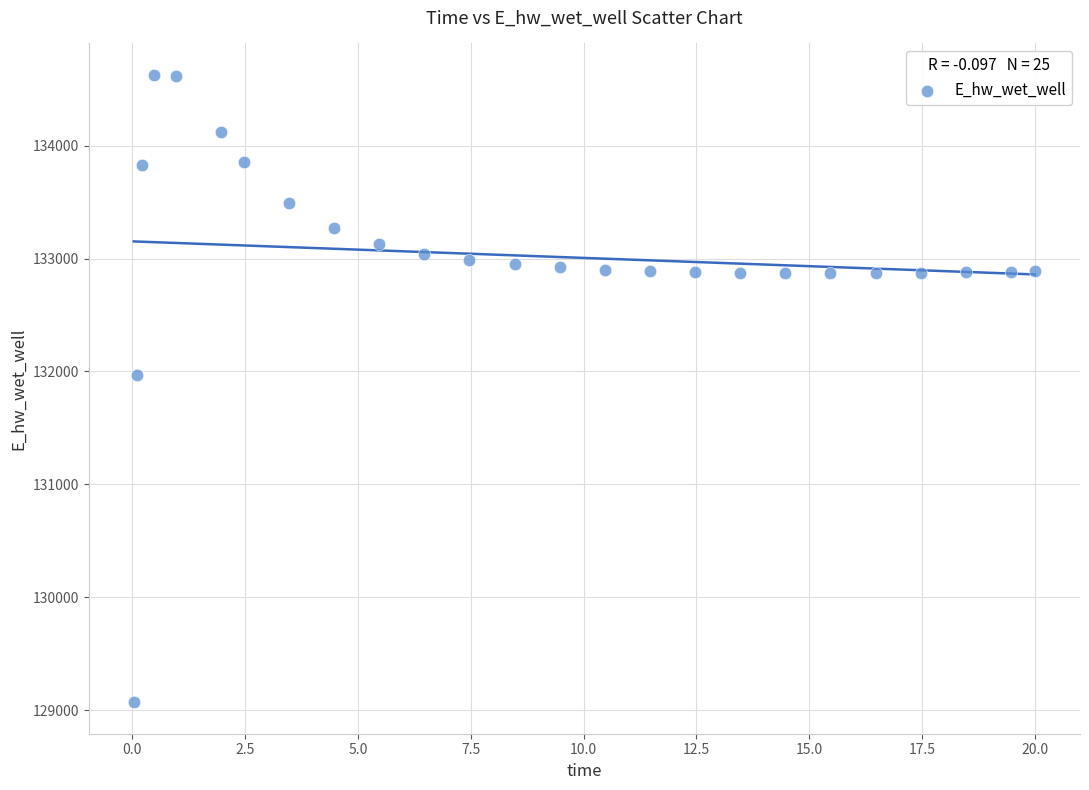

What Y value in the scatter plot is closest to 131848?

131969.6